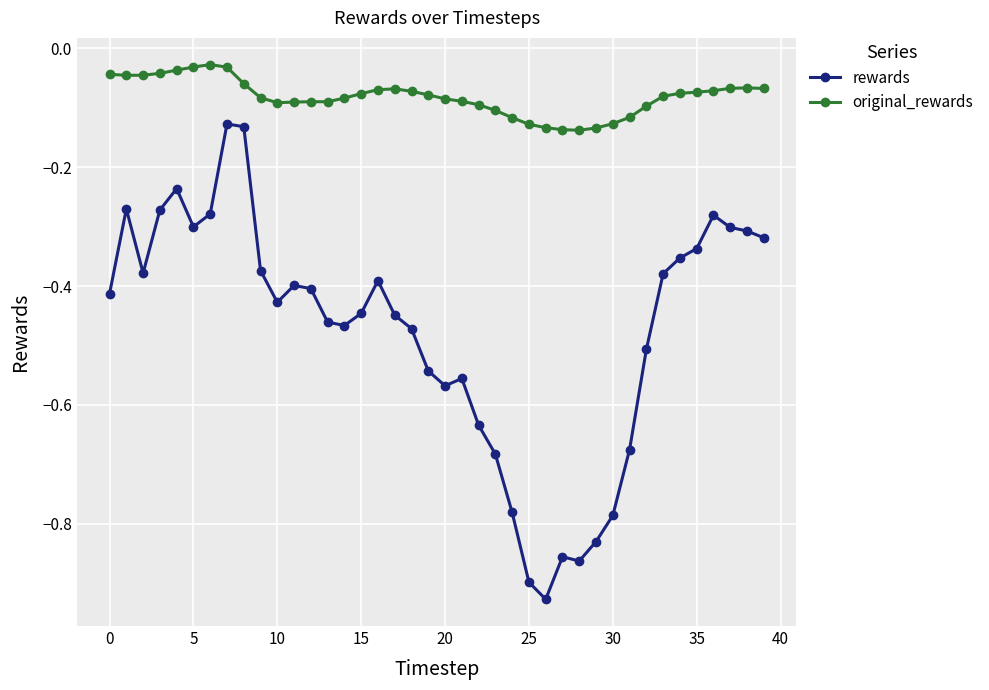

Rank the series by their average value, from highest to lowest.

original_rewards, rewards